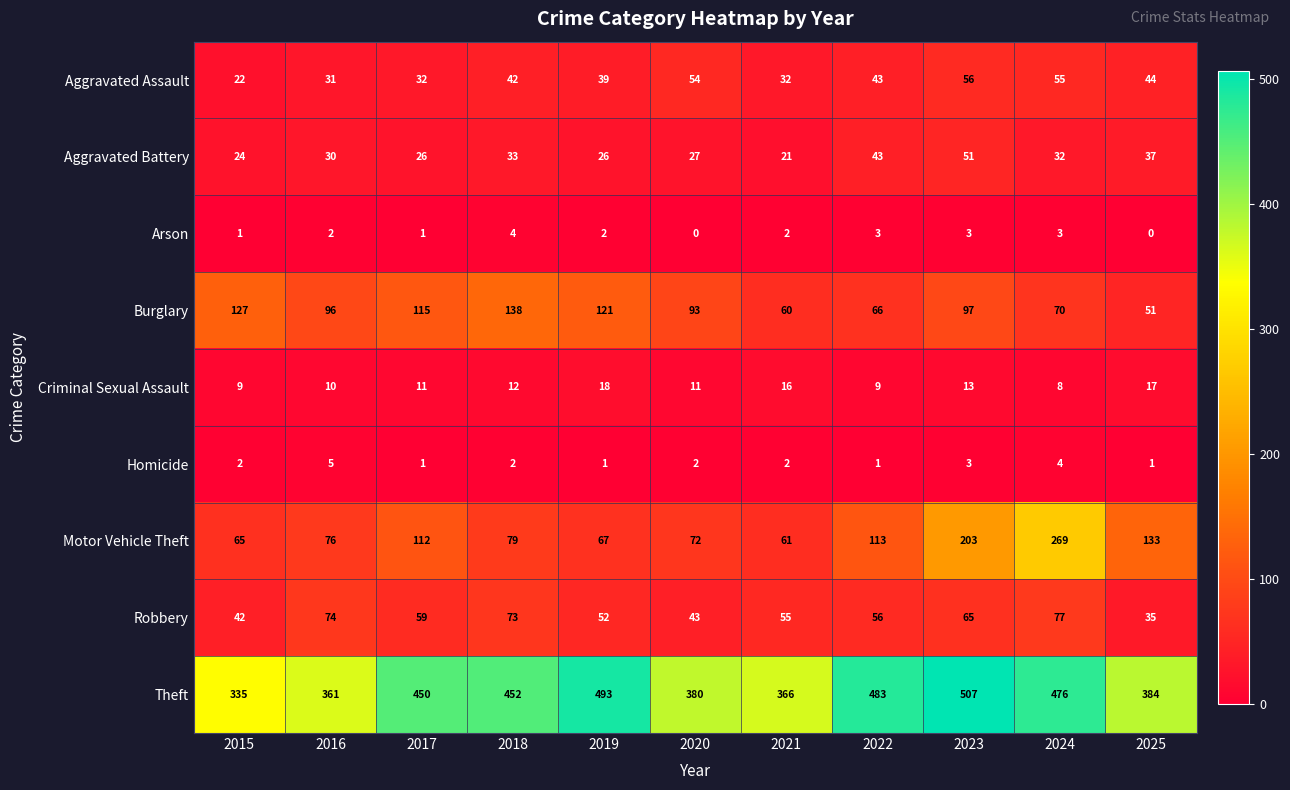

Rank the series at 2015 from lowest to highest value.

Arson, Homicide, Criminal Sexual Assault, Aggravated Assault, Aggravated Battery, Robbery, Motor Vehicle Theft, Burglary, Theft